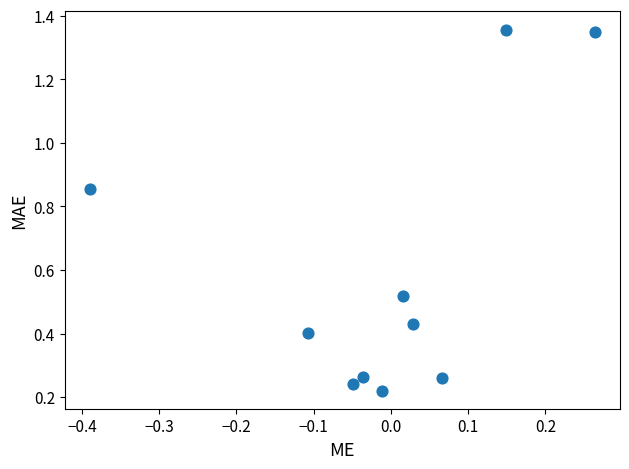

What is the range of Y values (max minus min)?

1.1